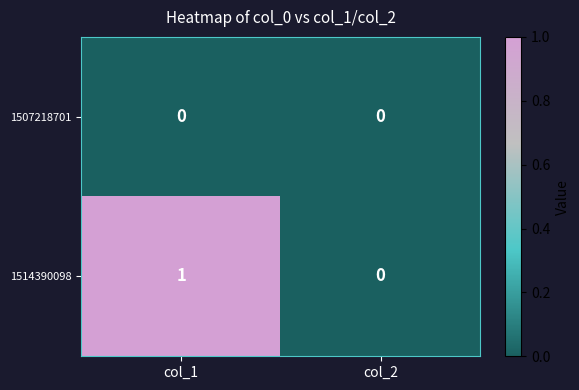

Rank the series by their average value, from lowest to highest.

1507218701, 1514390098